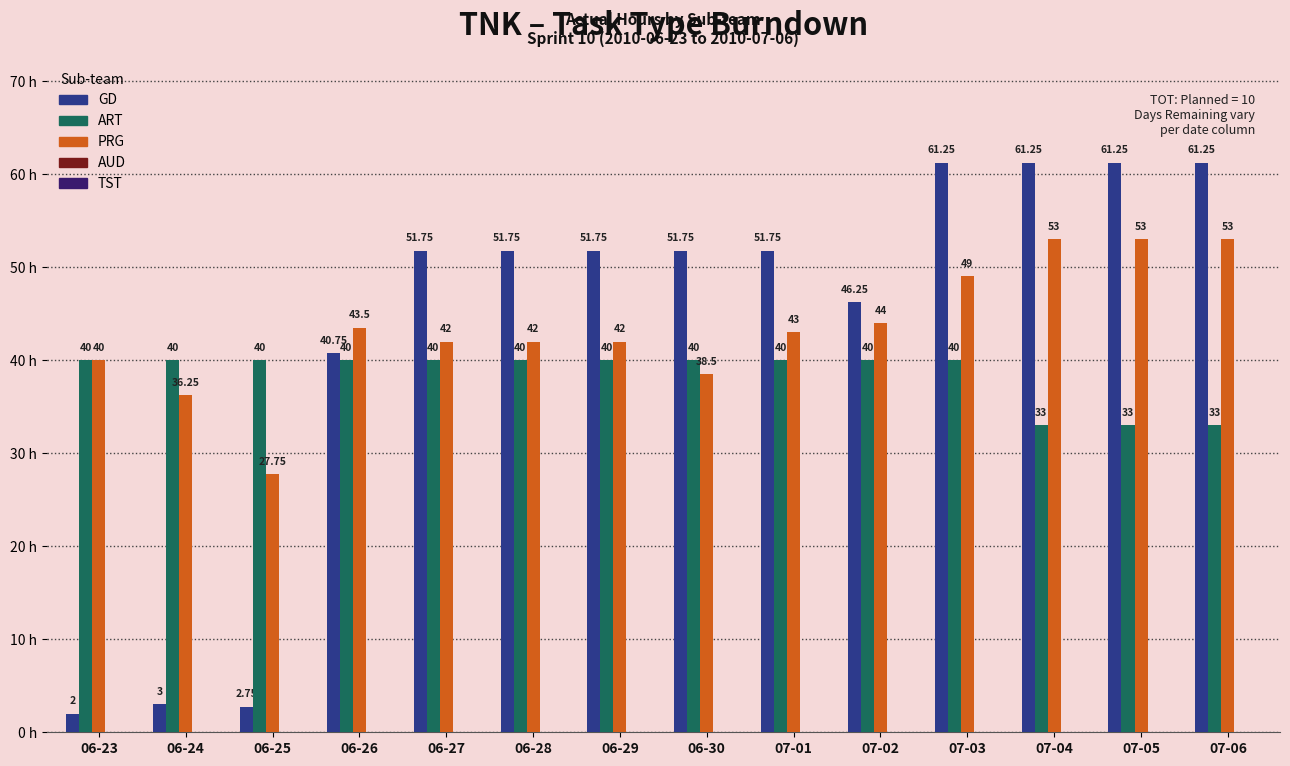

The PRG series shows 43.0 at 07-01. True or false?

True